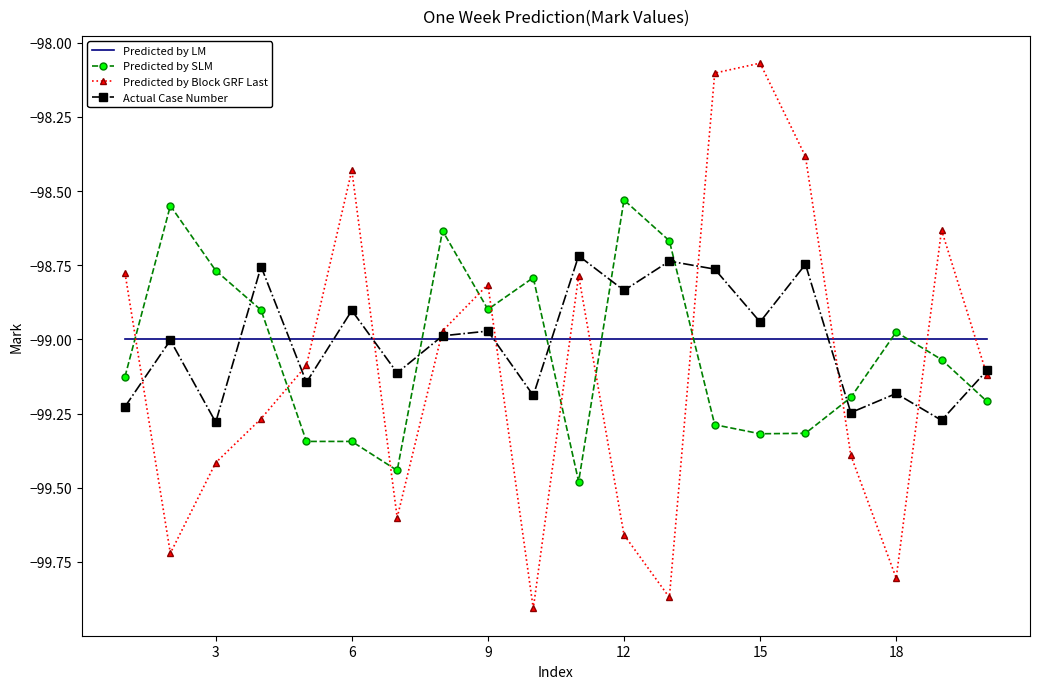

Which series has the widest spread of values?

Predicted by Block GRF Last